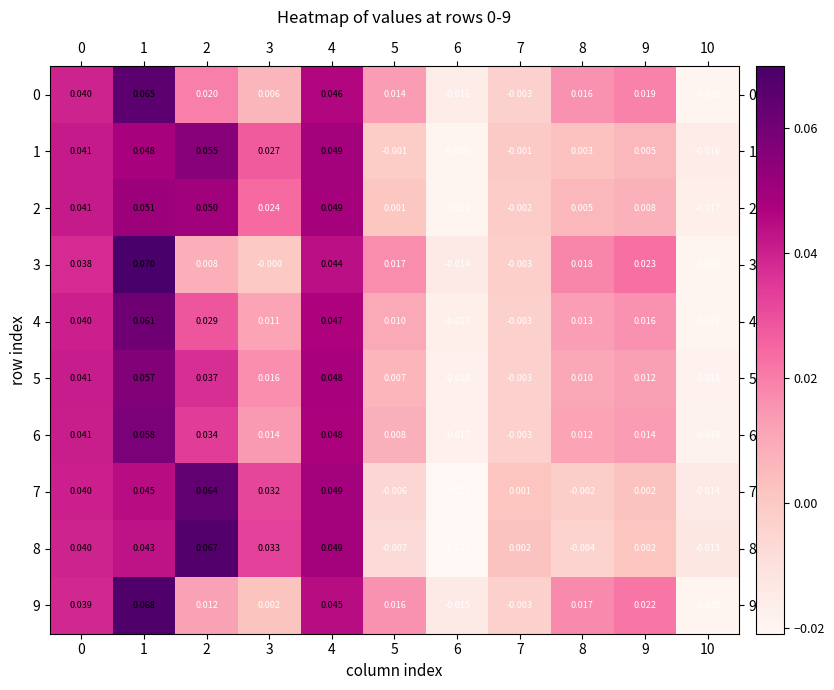

Is the value of 6 at 0 greater than the value of 7 at 4?

No